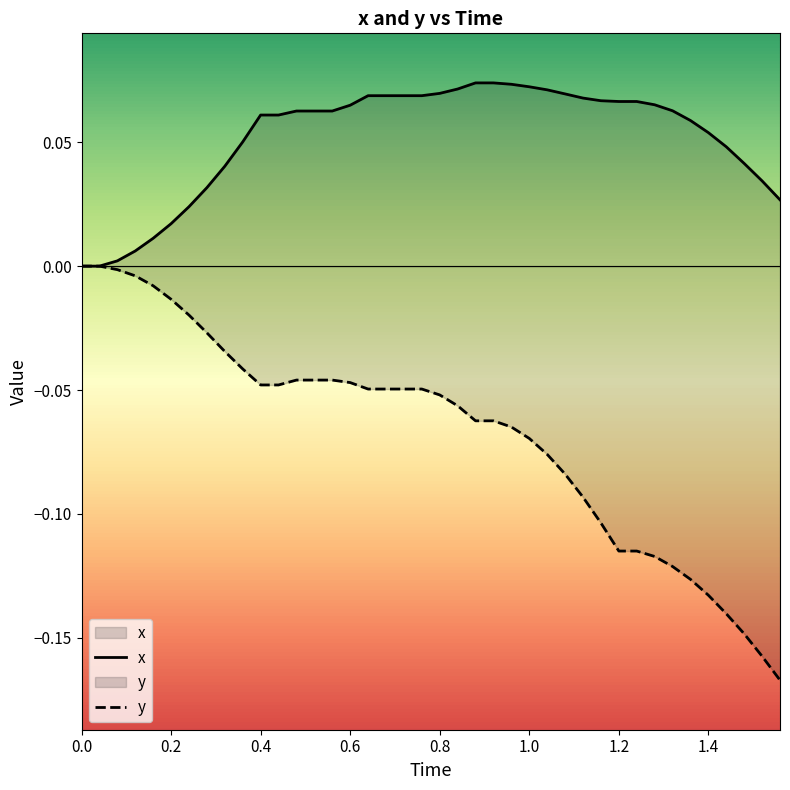

How many lines are shown in the chart?

2